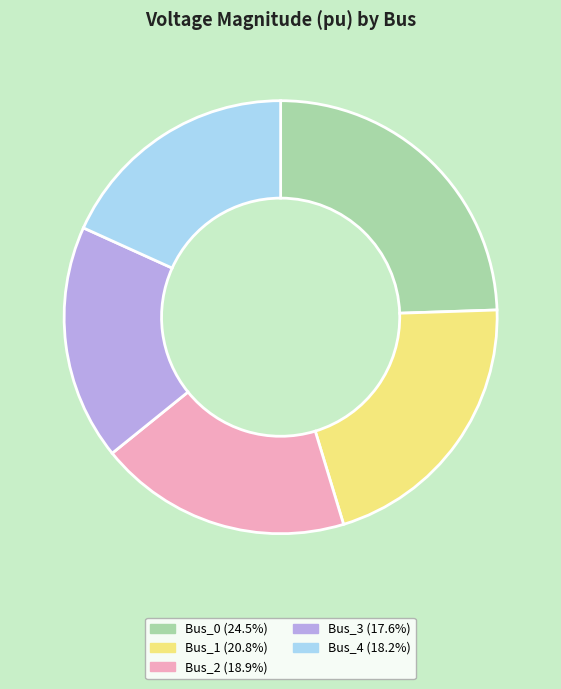

Between Bus_0 and Bus_2, which is larger?

Bus_0